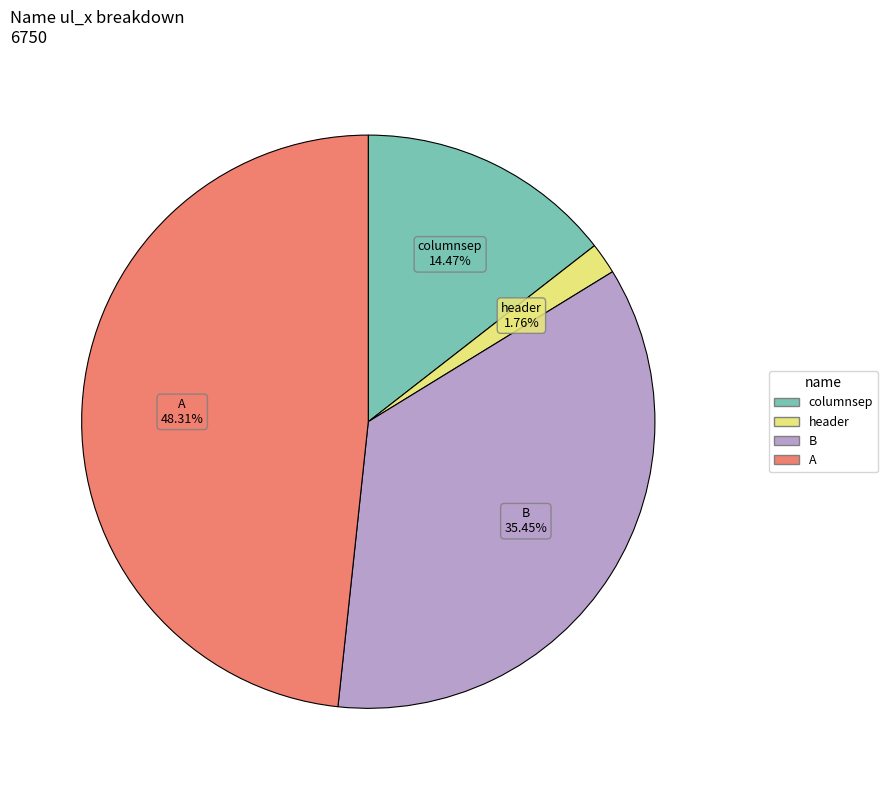

Does any single category account for the majority?

No